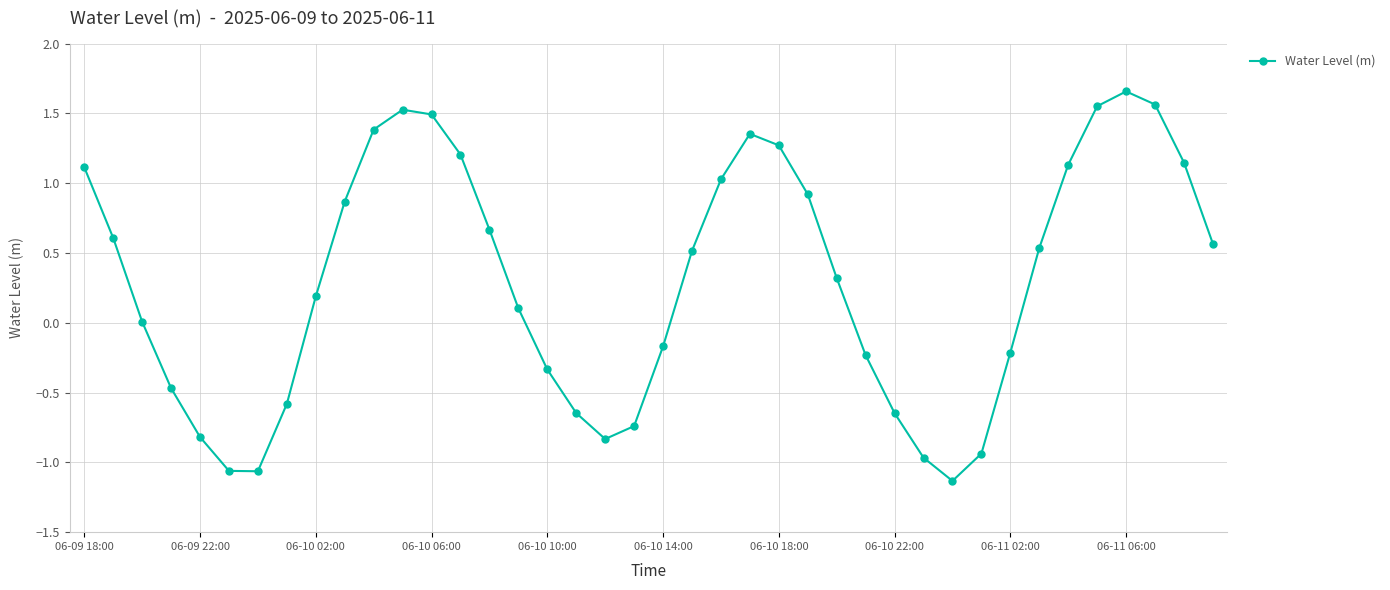

How many points are lower than both their immediate neighbors (excluding endpoints)?

3